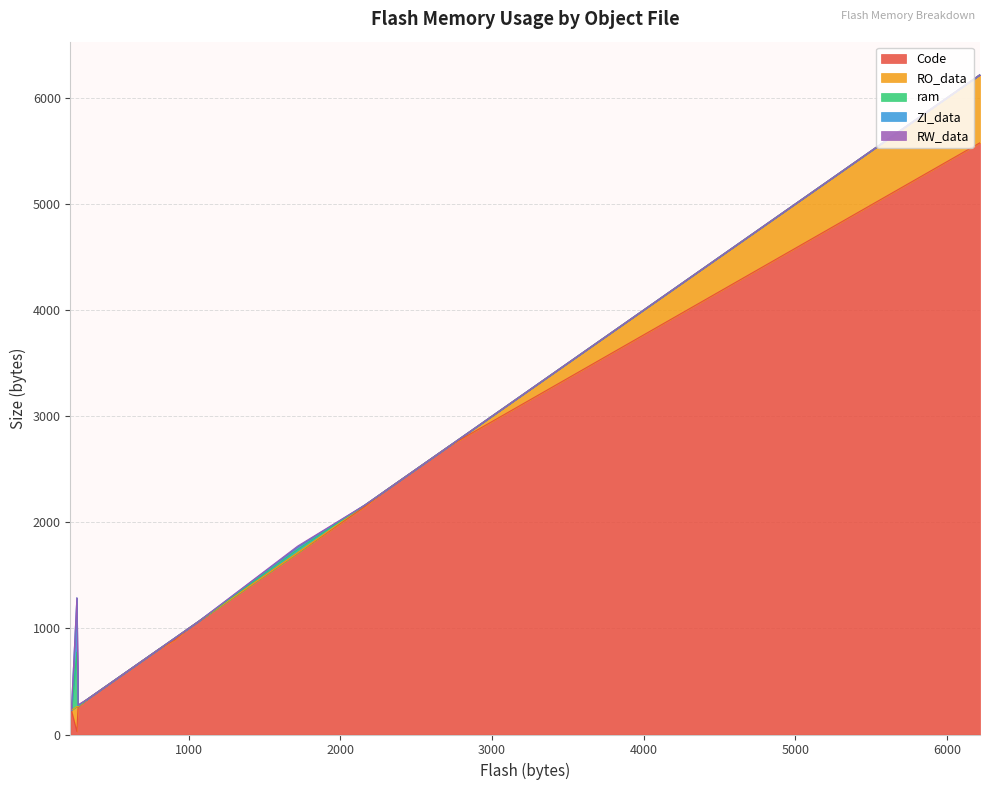

What is the maximum value for Code?

5576